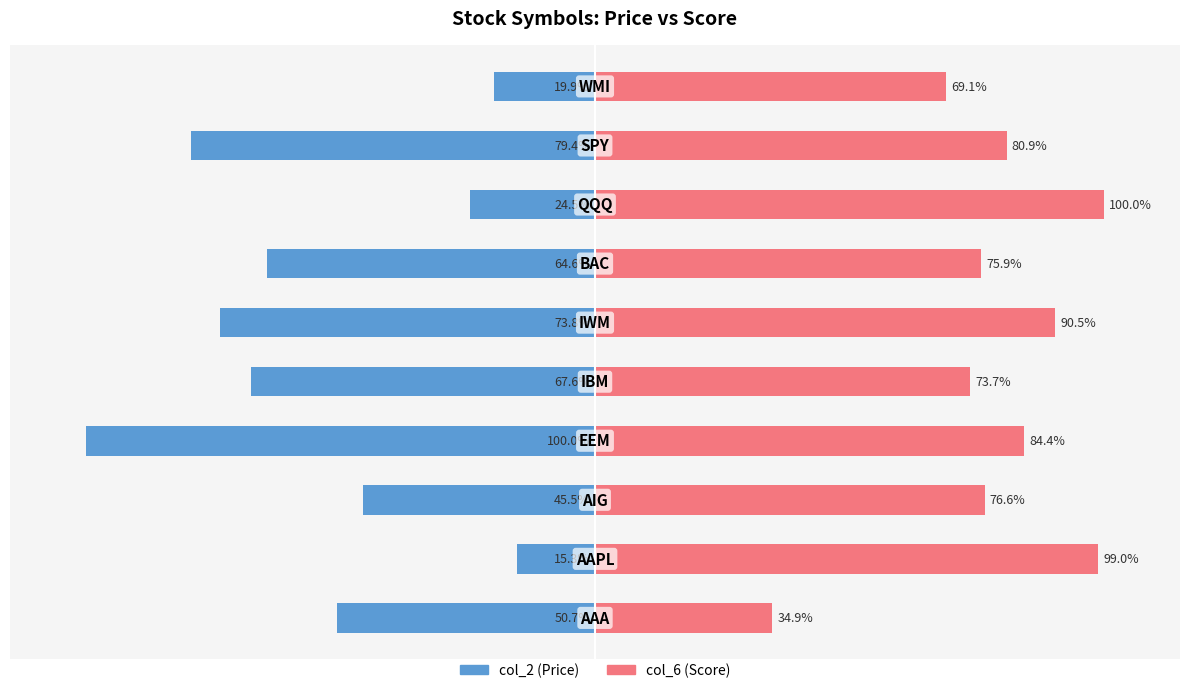

What is the sum of the col_6 (Score) values at 9 and 7?

169.1